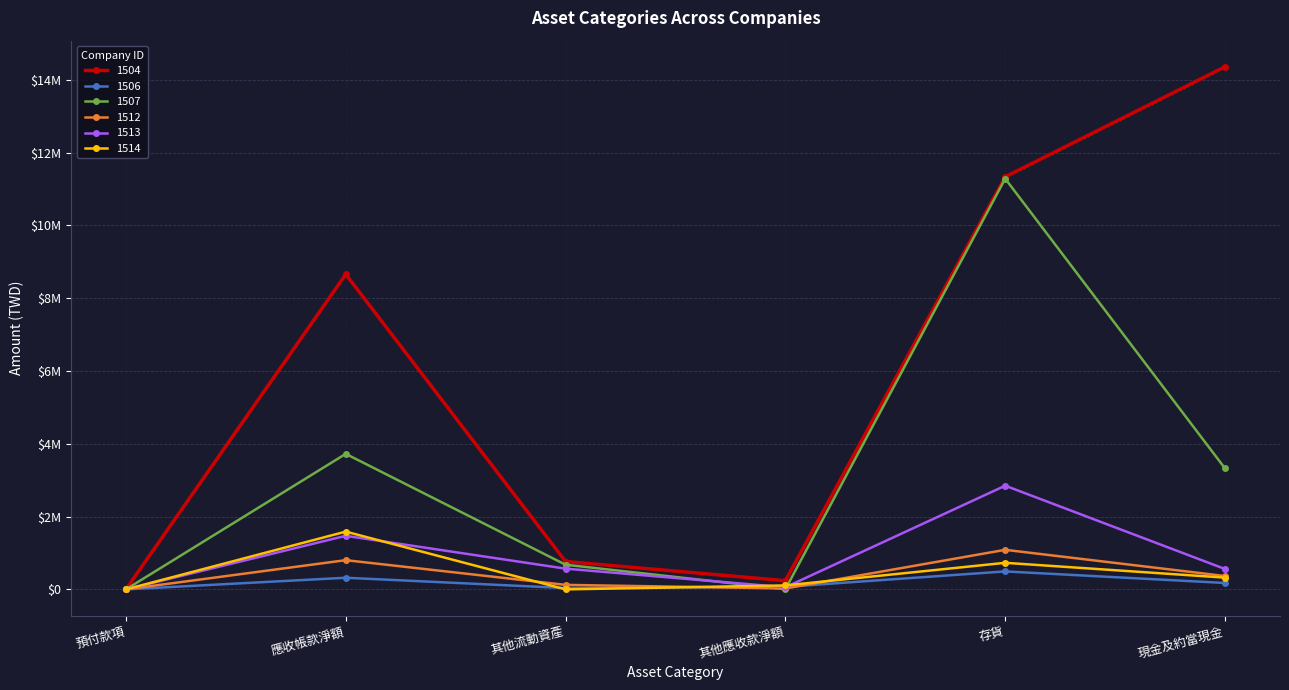

At which category is the sum across all series the highest?

存貨